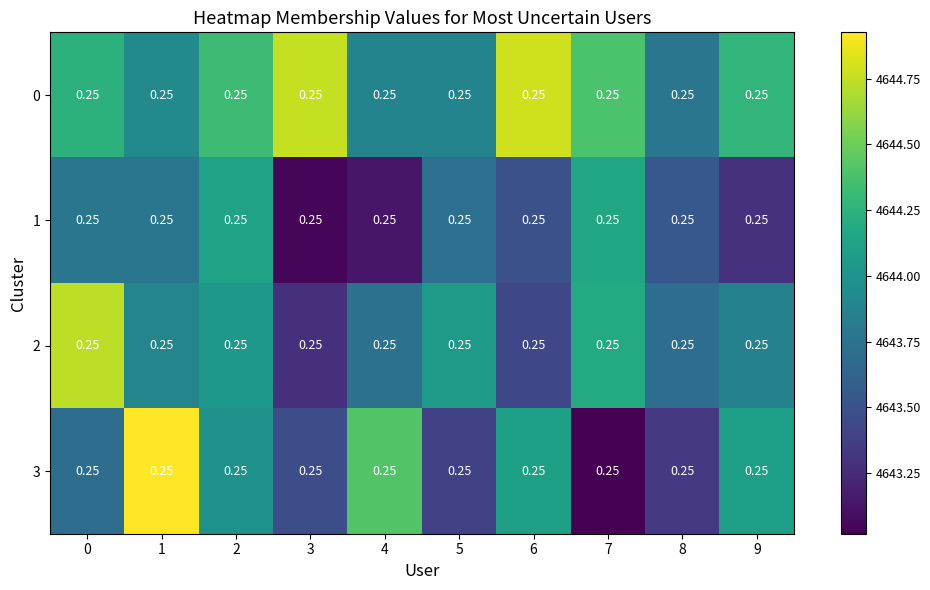

How many categories are shown in the chart?

10